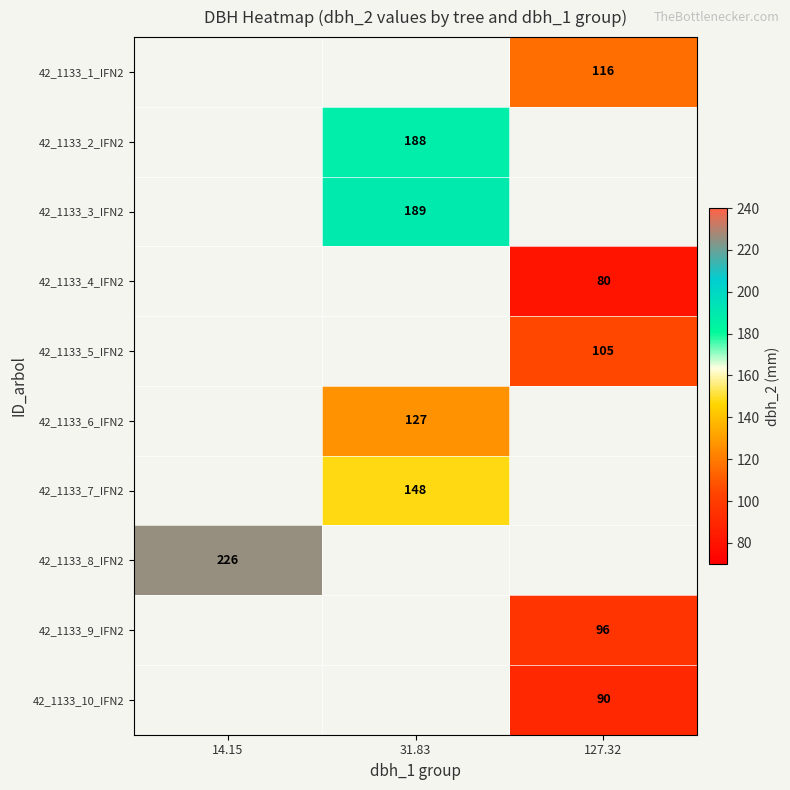

At which category does the chart reach its peak across all series?

14.15